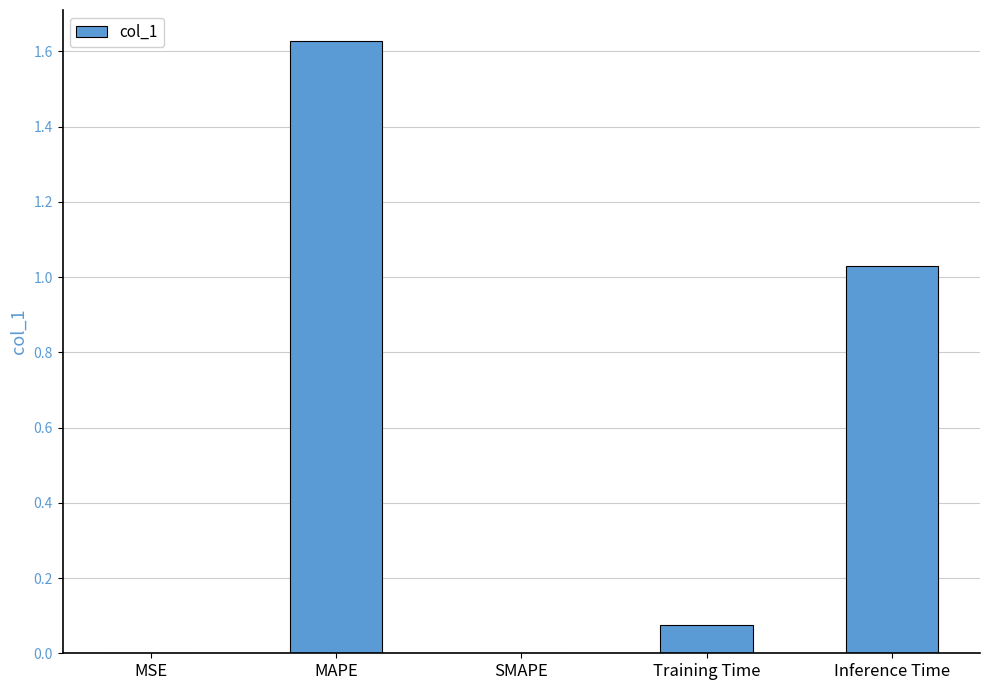

True or false: the data shows 0.0 at MSE.

True